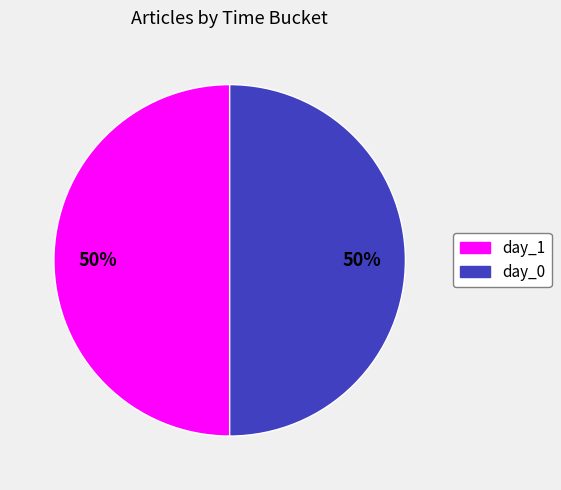

How many slices are in this pie chart?

2